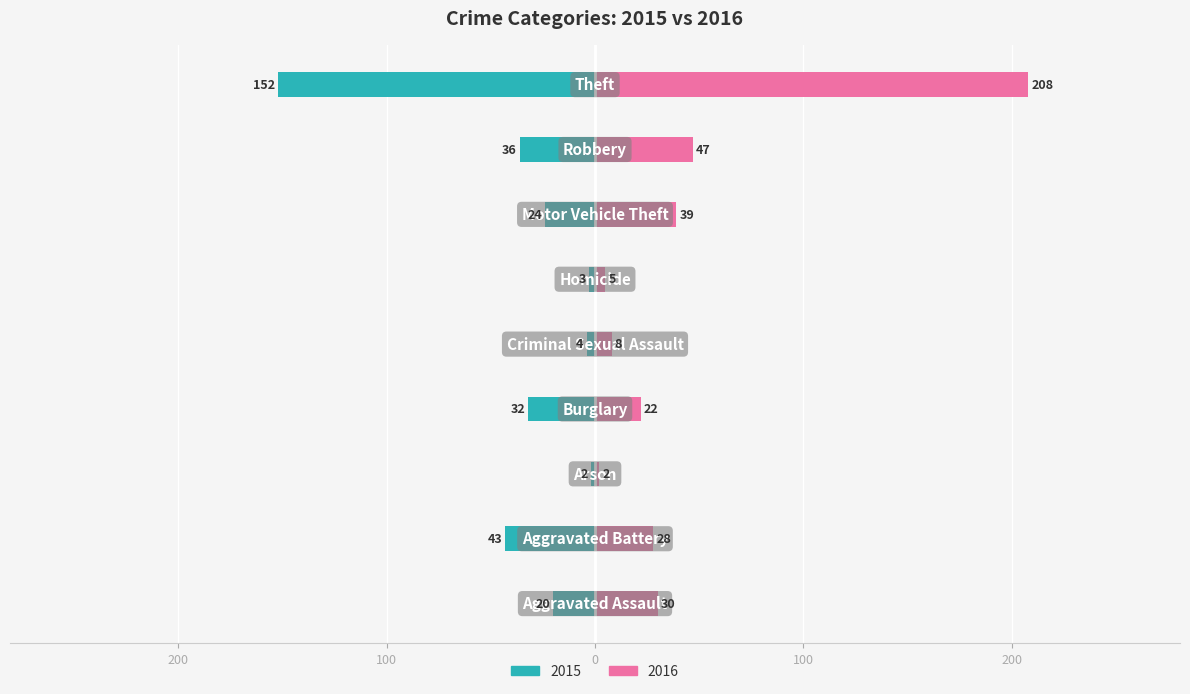

How many data points in 2016 are above 28?

4